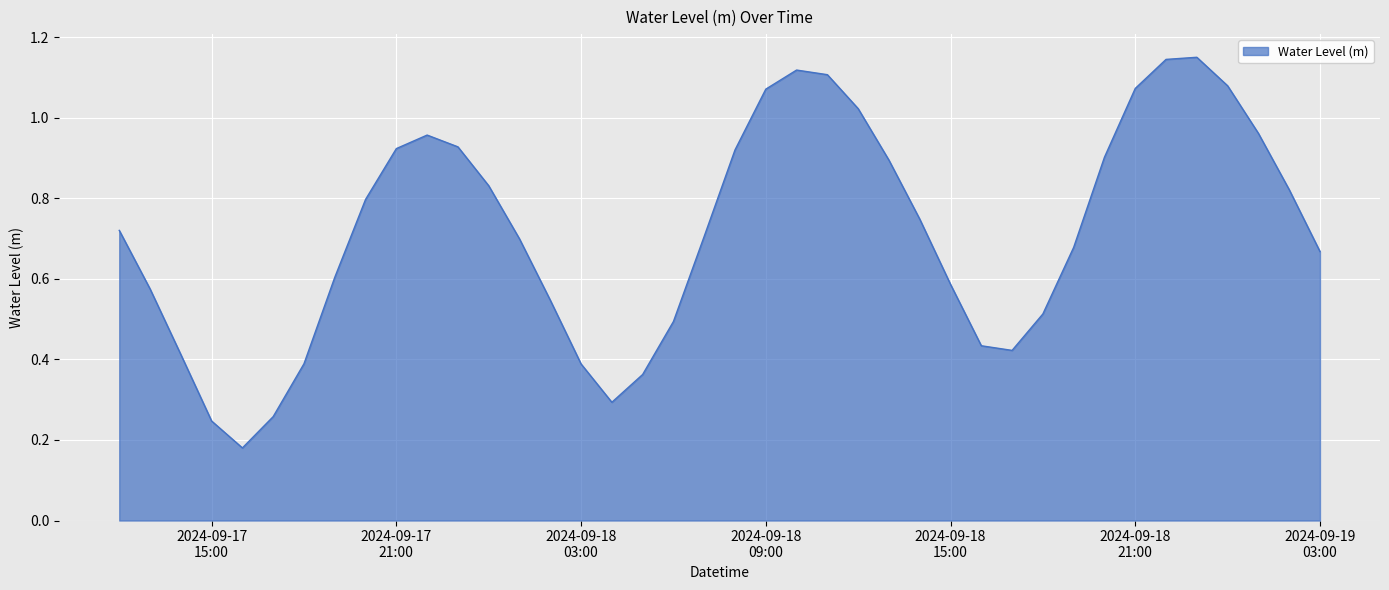

At which category does the chart reach its minimum across all series?

2024-09-17 16:00:00